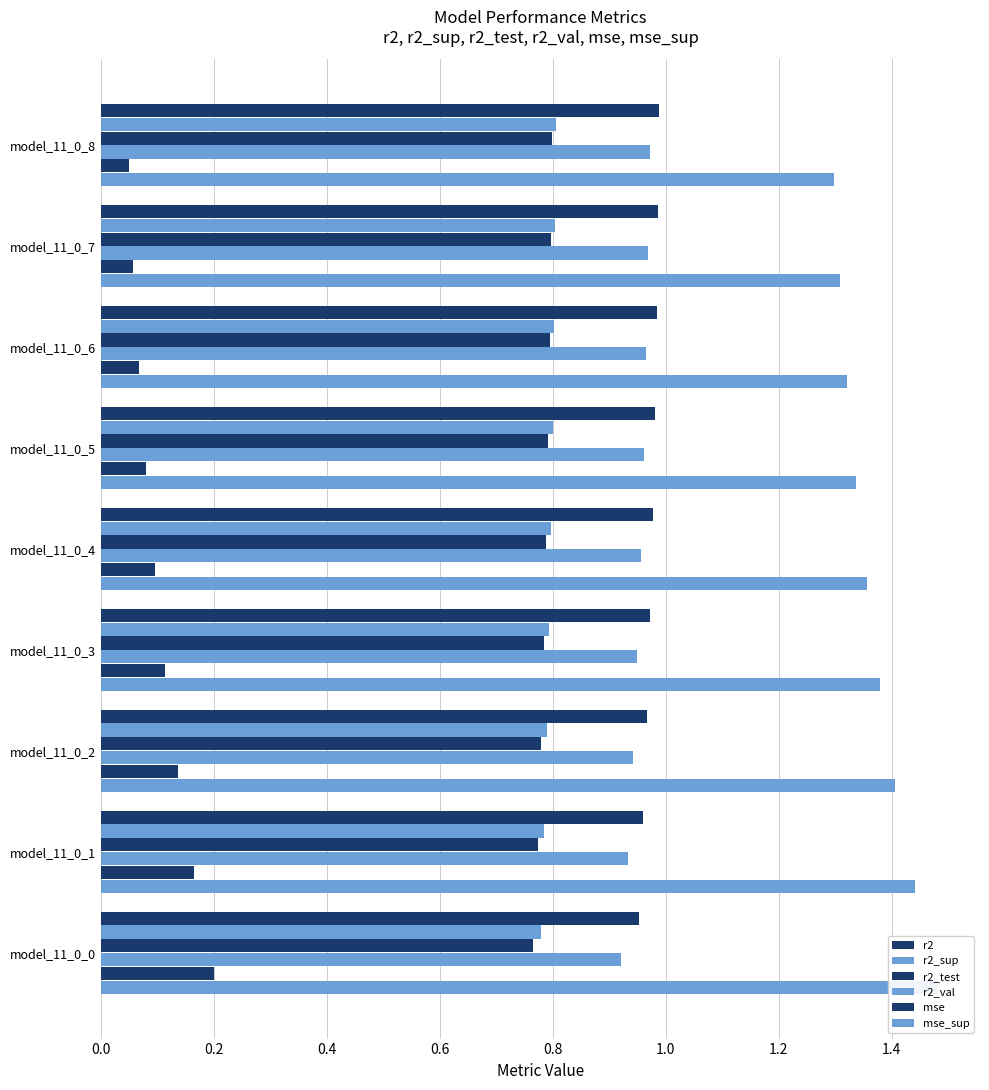

The value of r2_val at model_11_0_0 is 0.3. True or false?

False